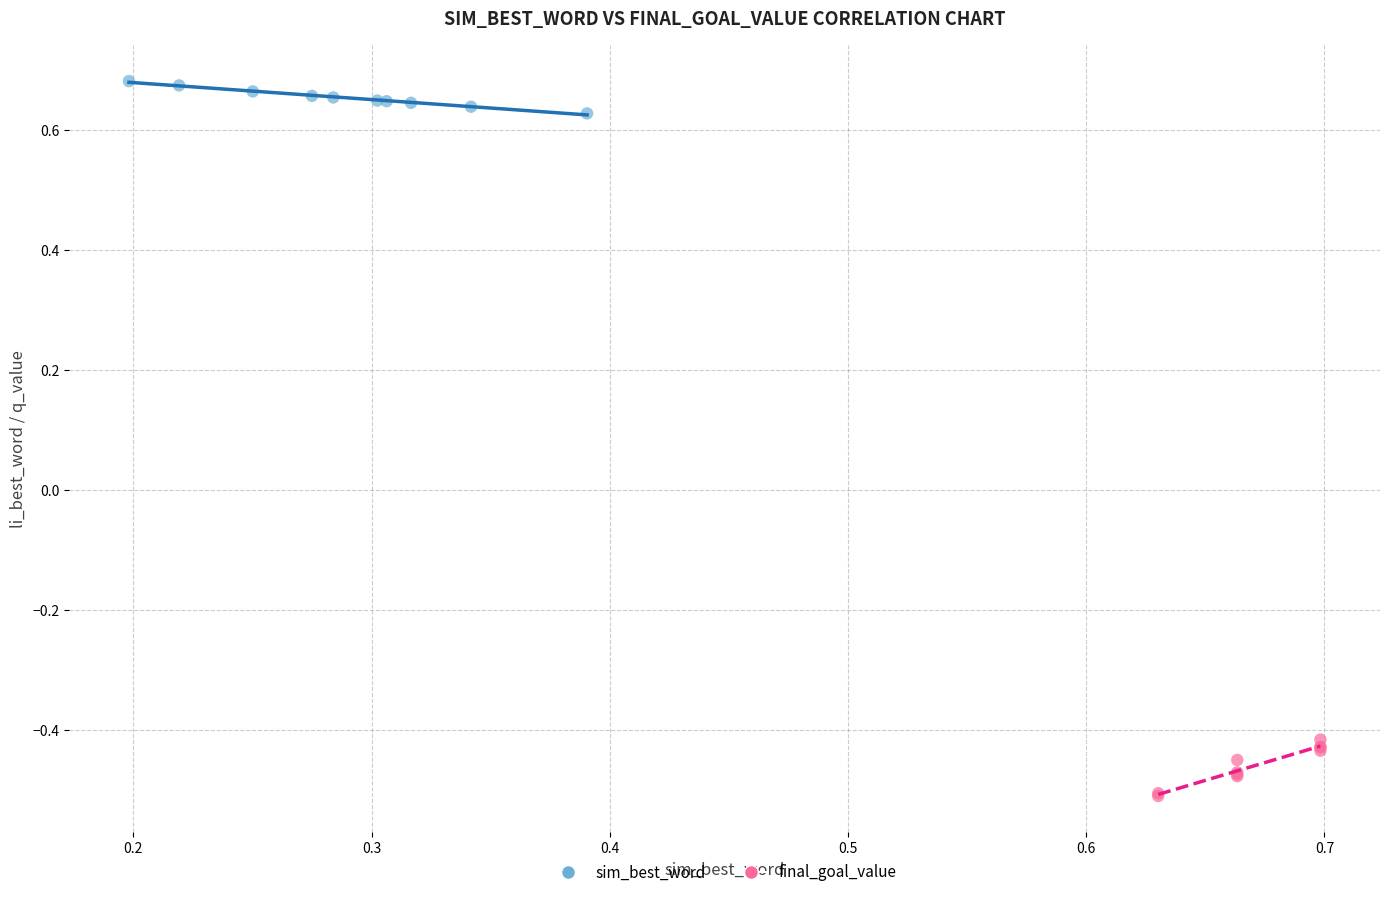

Which series contains the highest Y value?

sim_best_word